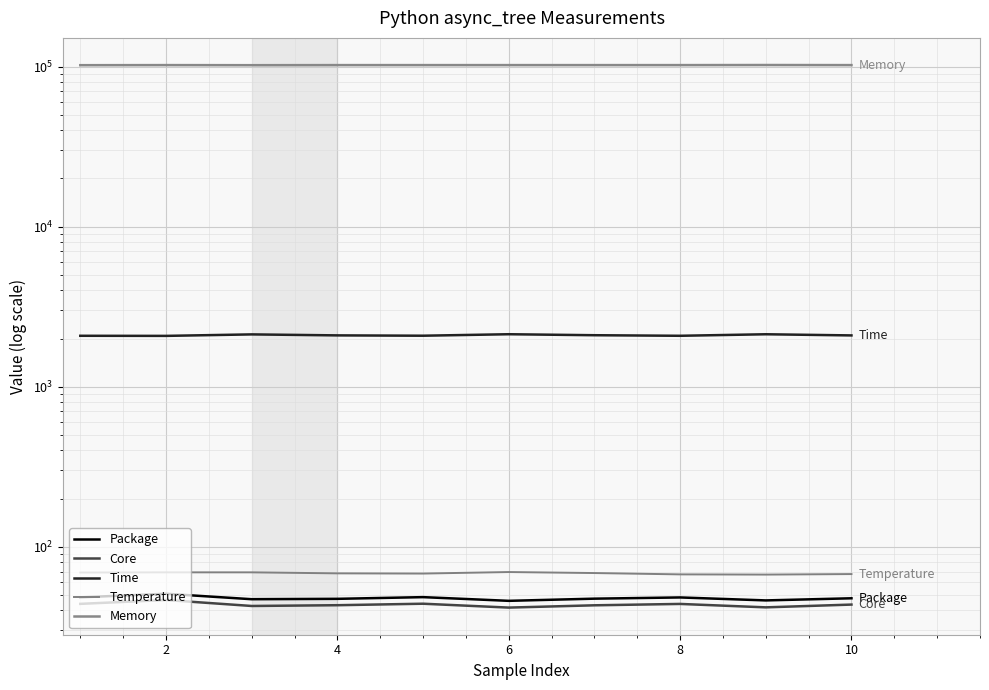

The value of Memory at 4 is 102012.0. True or false?

True